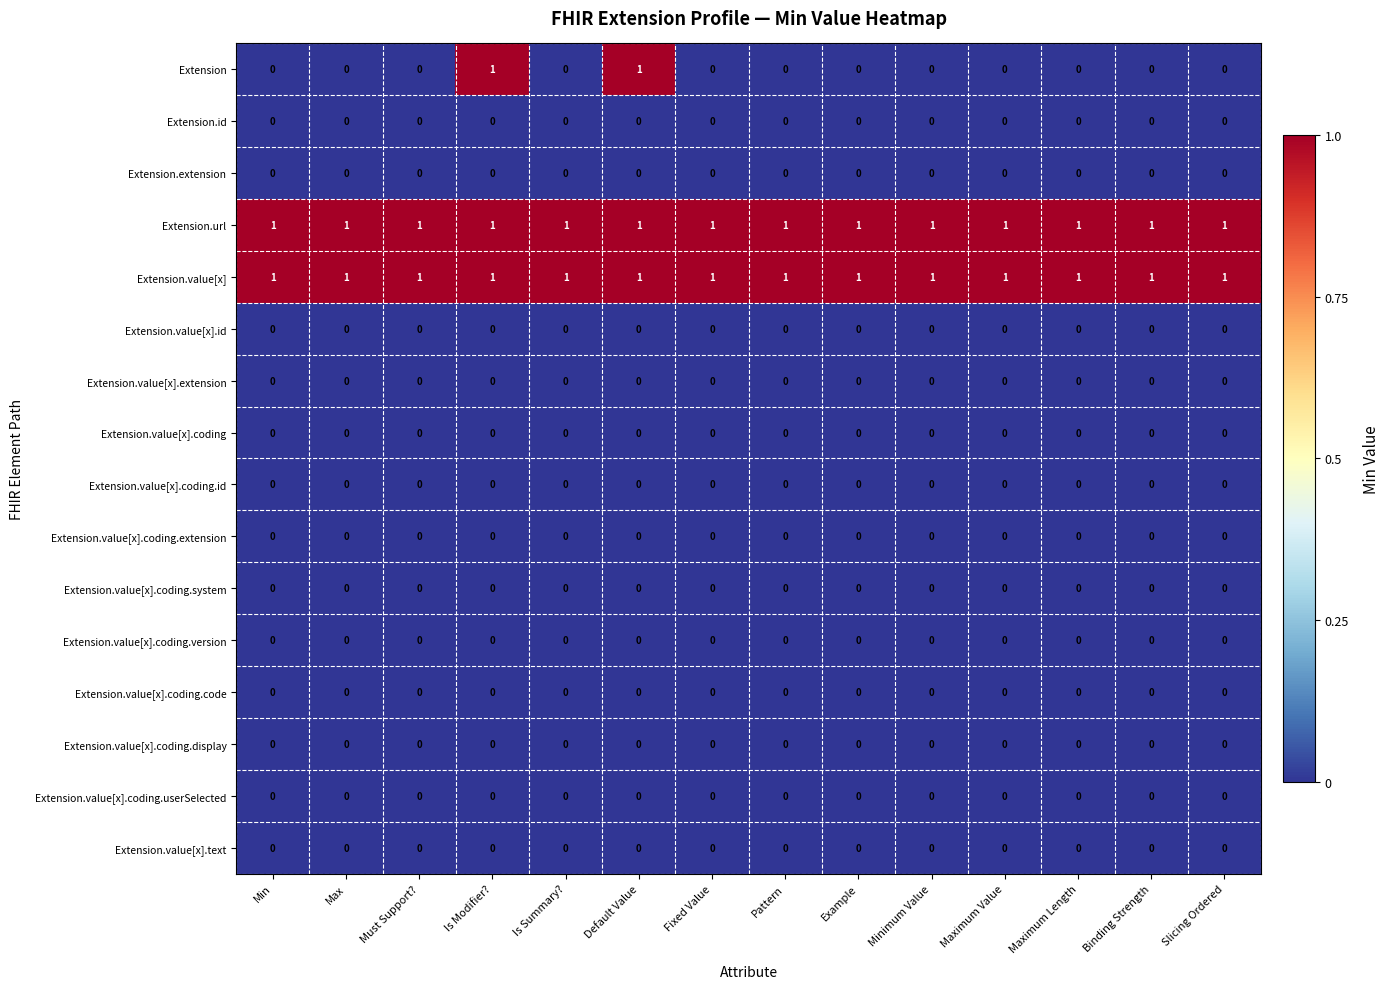

Which series has the widest spread of values?

Extension